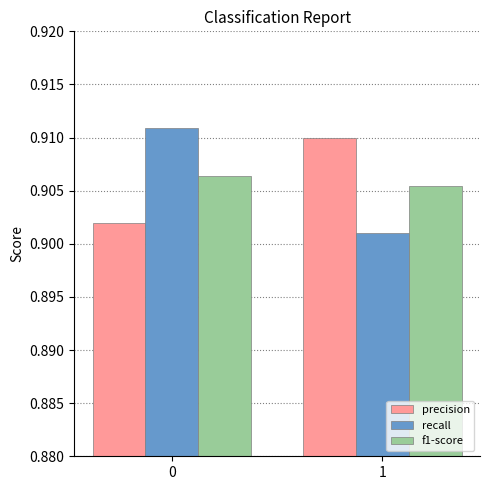

True or false: precision has a value of 0.5 at 0.

False